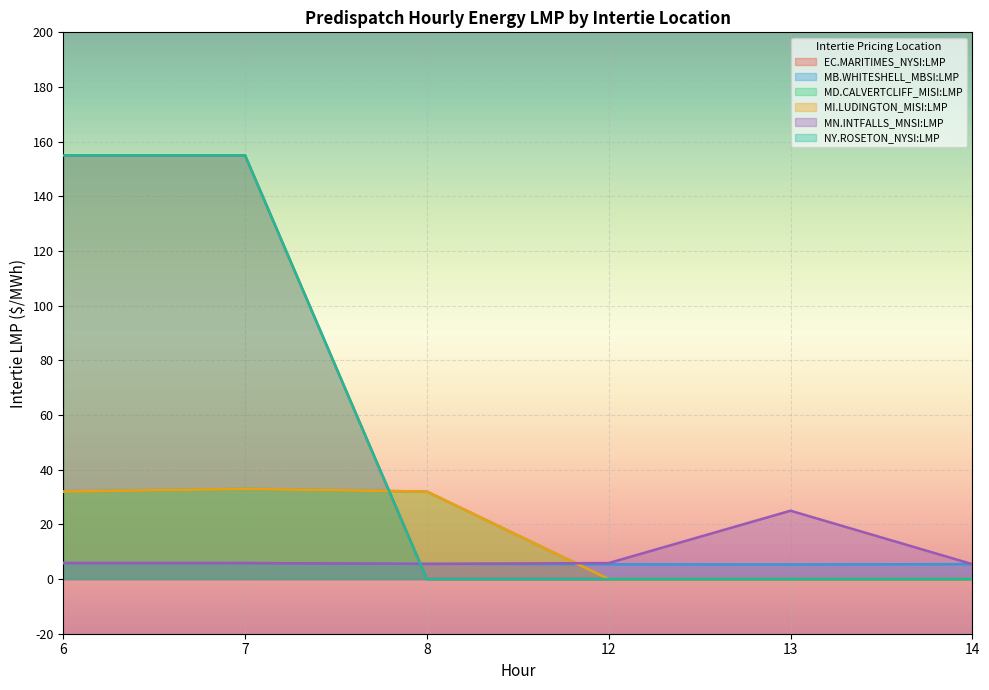

Does the chart display data point markers on the line(s)?

No